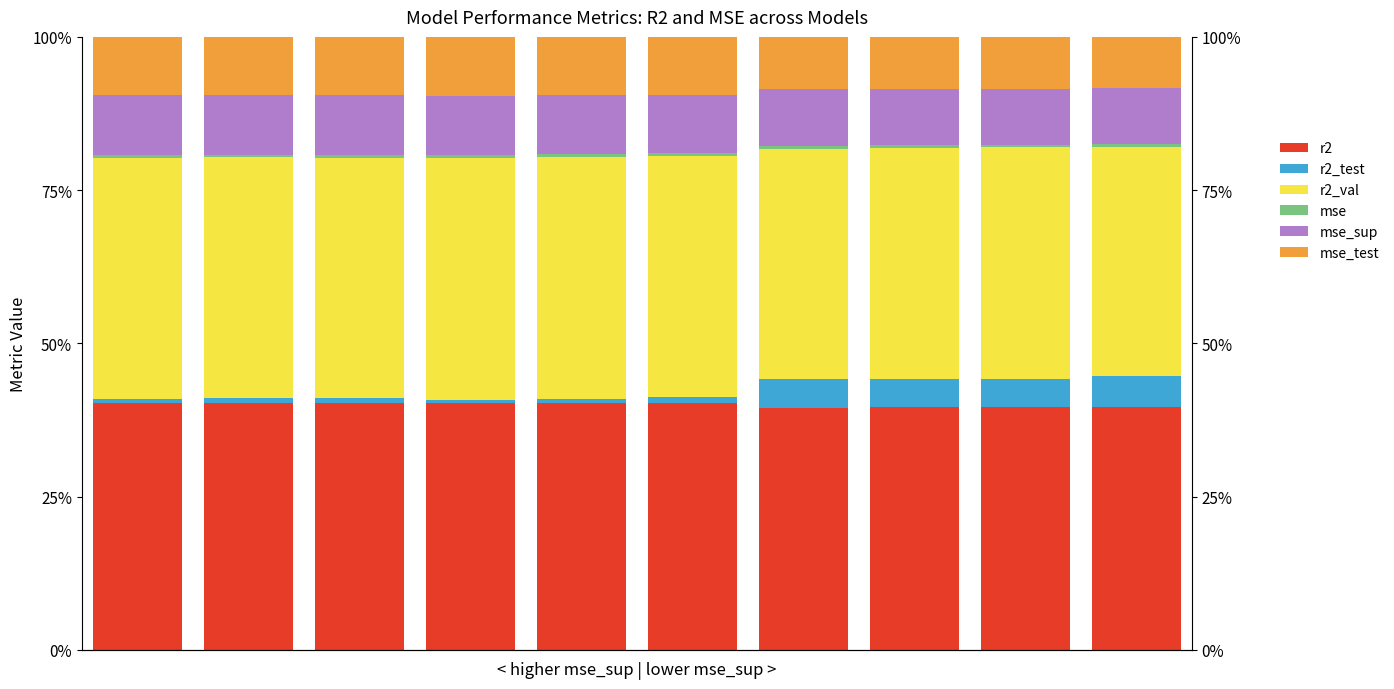

Between 7 and 9, which series saw the biggest shift?

r2_test